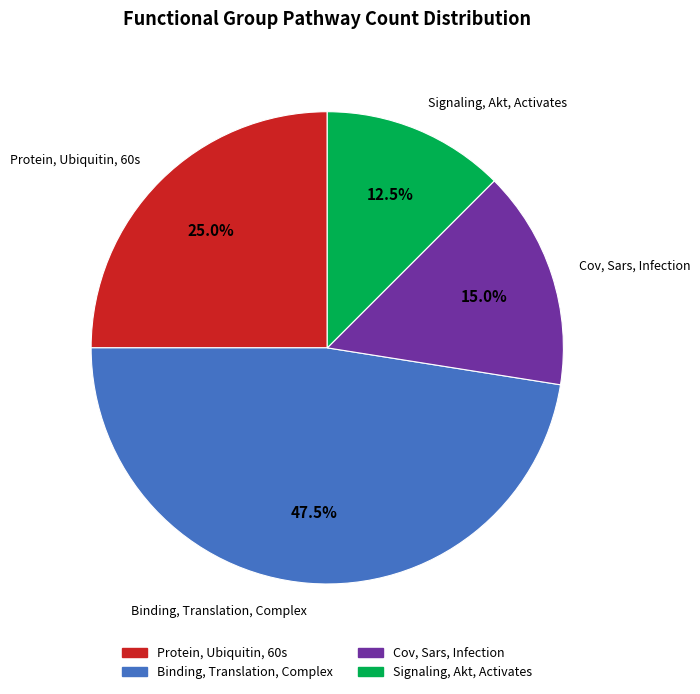

What is the smallest slice in the pie chart?

Signaling, Akt, Activates